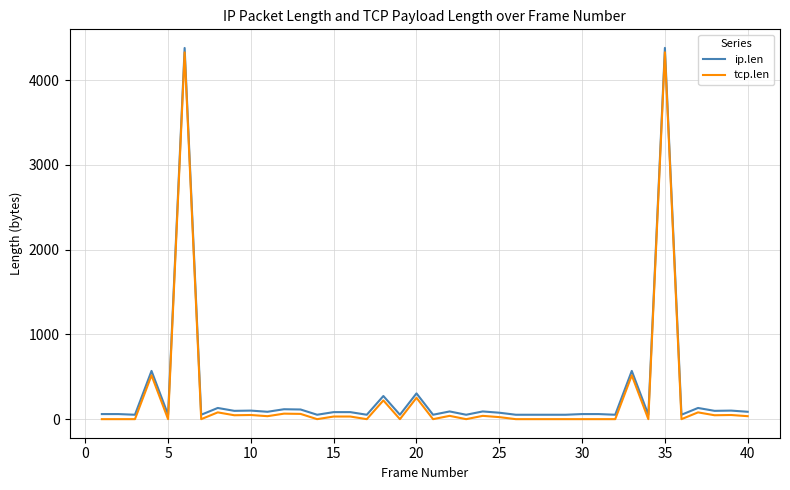

What are all the series names shown in the legend?

ip.len, tcp.len